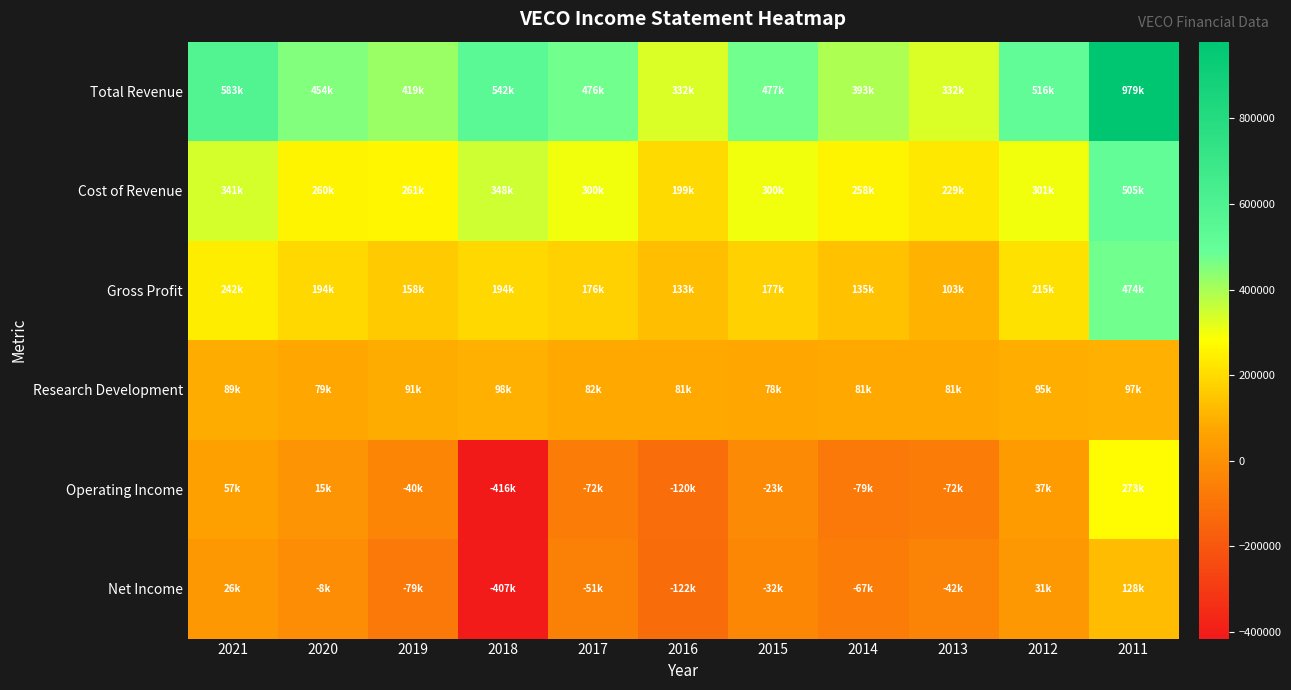

Which has a higher value, 2016 or 2012?

2012